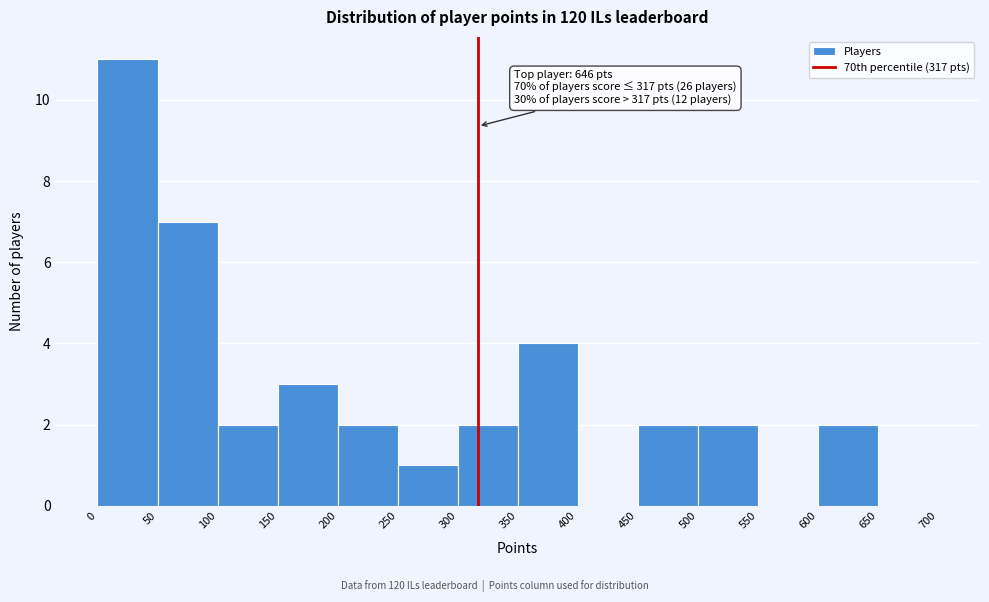

Which range on the x-axis has the tallest bar?

0 to 50